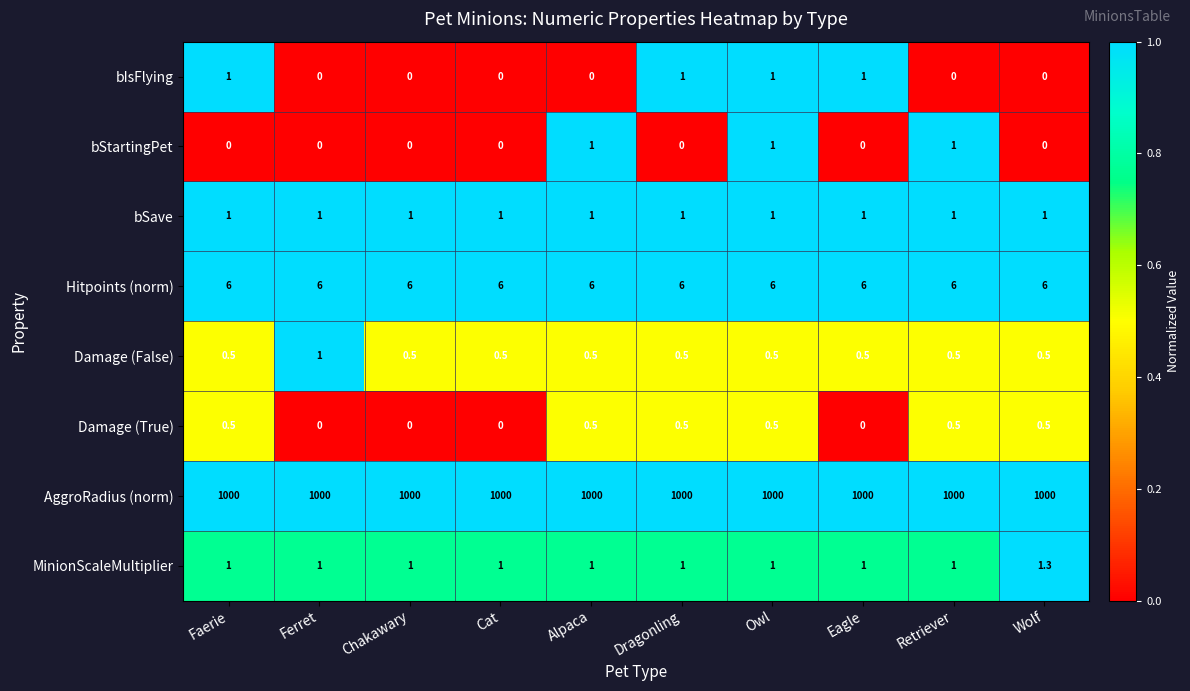

What is the highest value of the Damage (False) series?

1.0